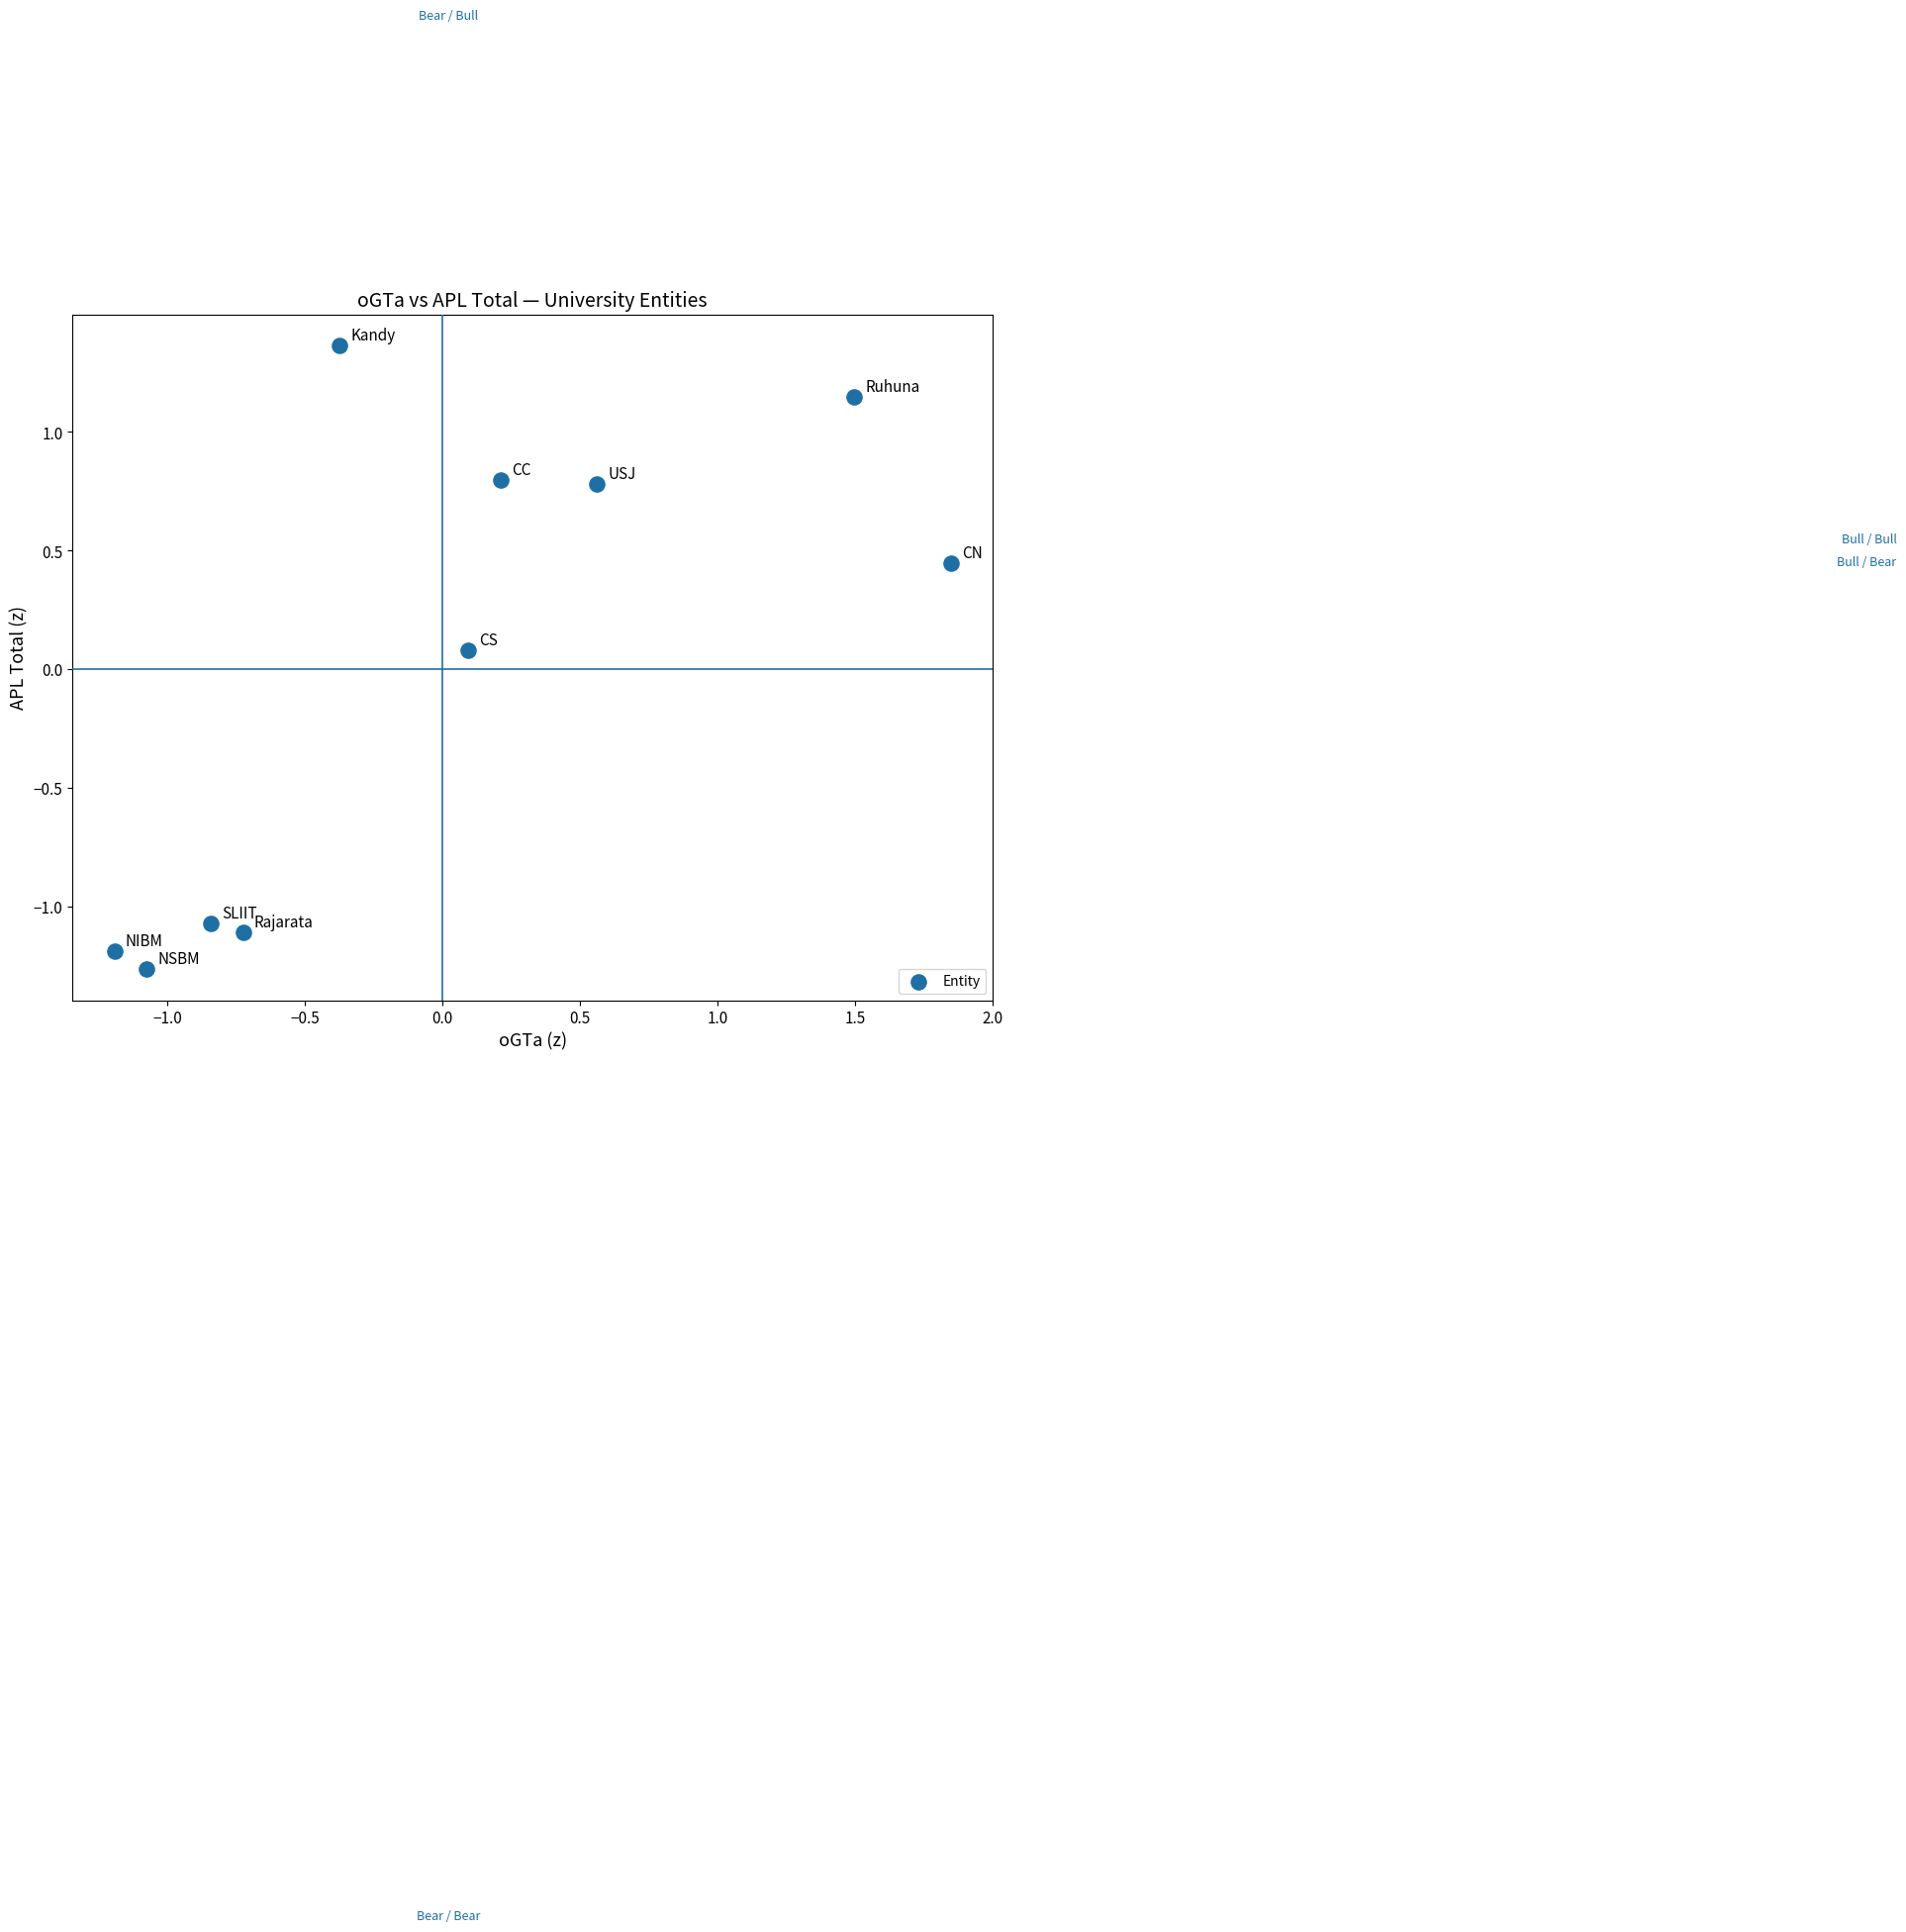

What is the range of Y values (max minus min)?

2.6